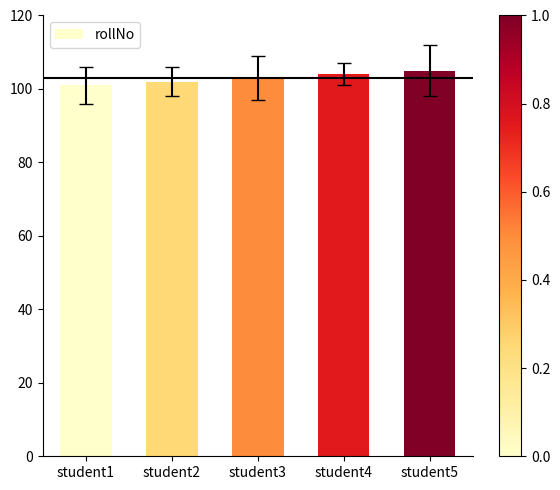

How many bars are there in total?

5